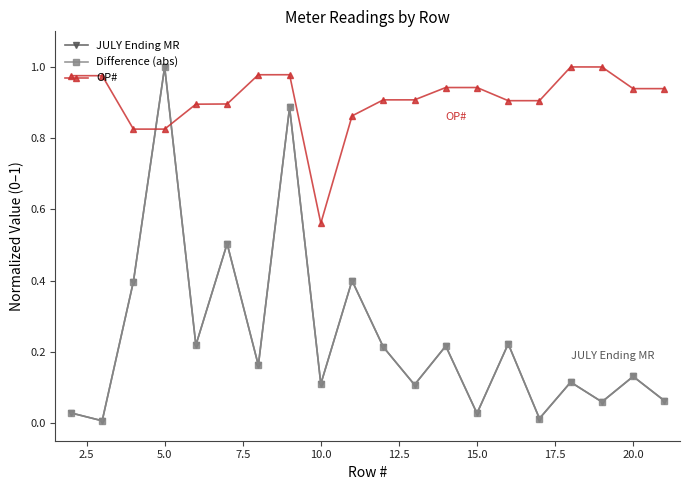

Does the chart have visible grid lines?

No